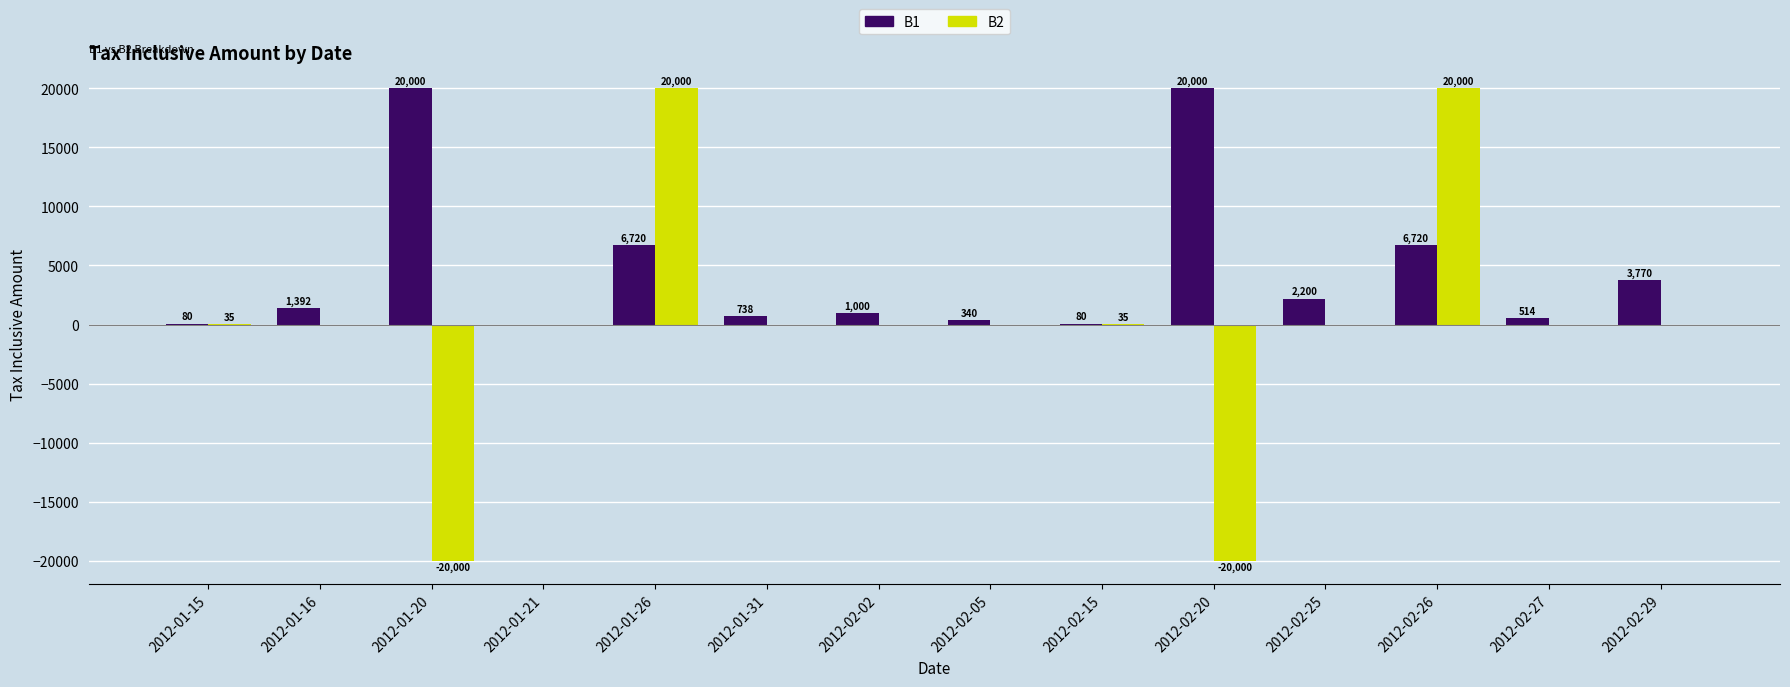

The value of B1 at 2012-01-15 is 80.0. True or false?

True